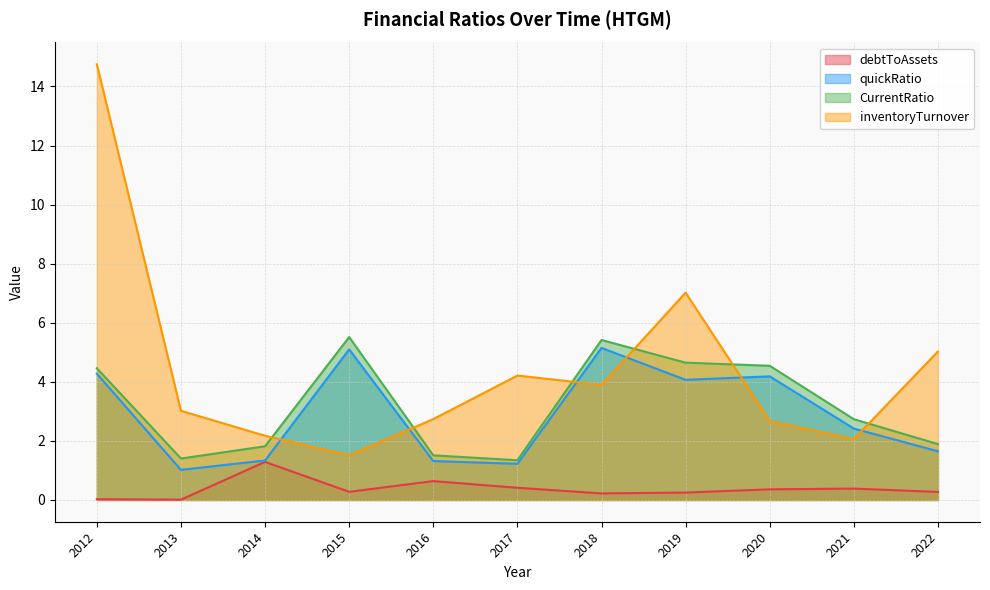

How many data points does each series have?

11